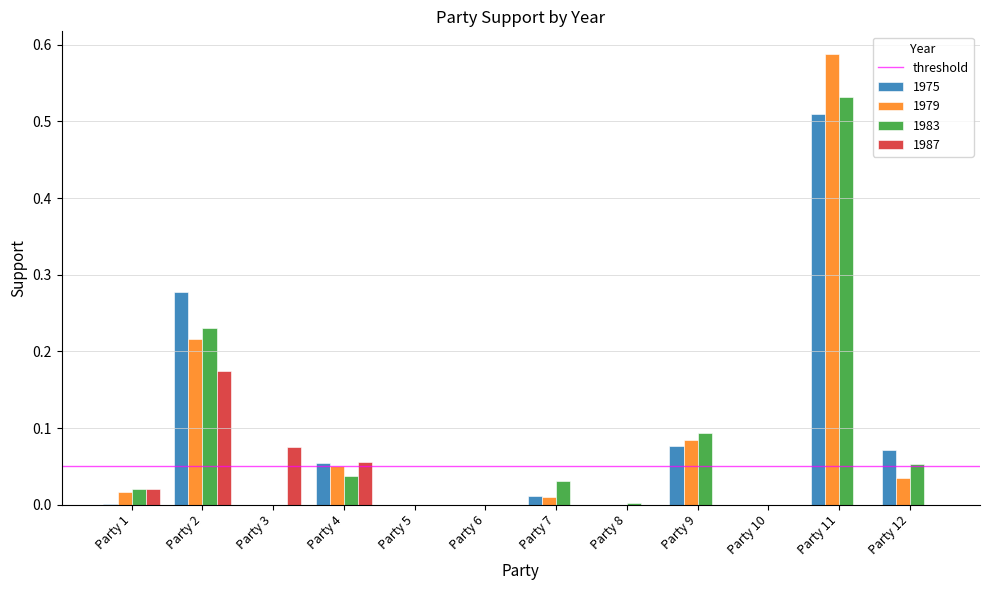

What is the sum of all 1983 values?

1.0